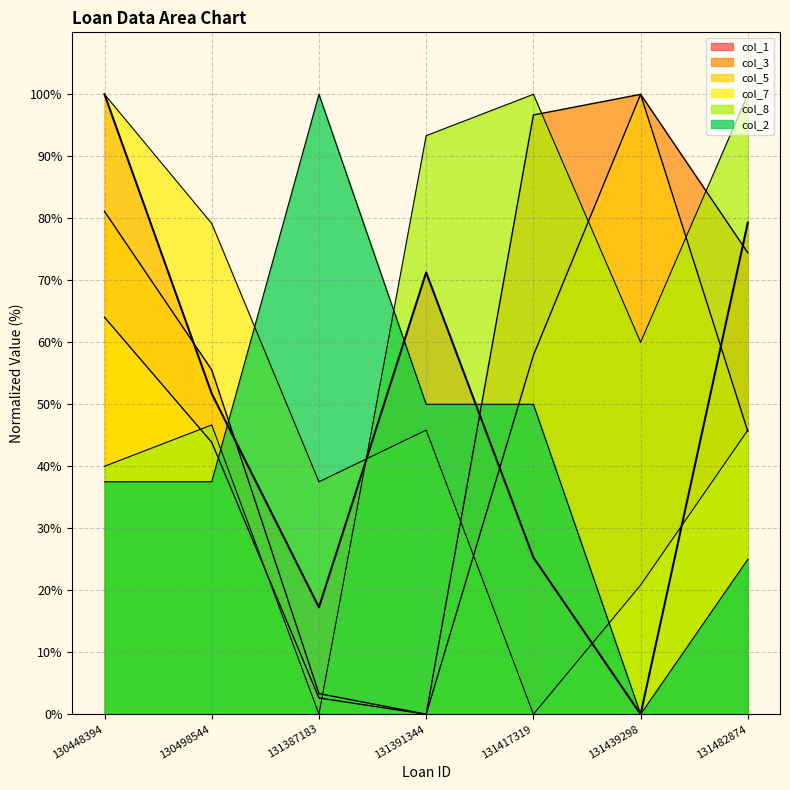

At how many categories does at least one series exceed 67?

7